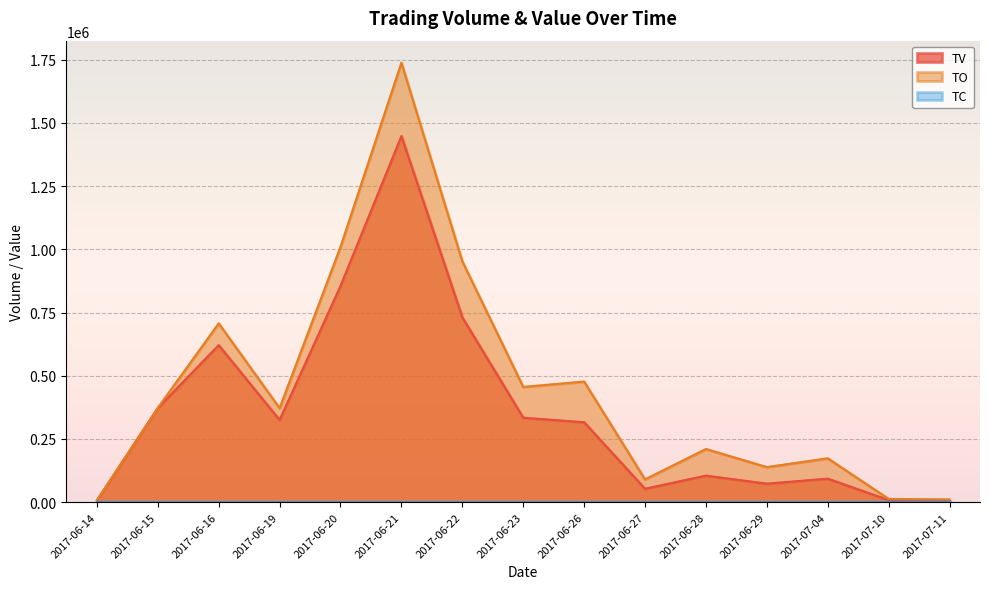

Reading left to right, list all the values displayed in this chart.

TV: 7000.0	372000.0	621000.0	325000.0	855000.0	1448000.0	731000.0	334000.0	316000.0	53000.0	105000.0	73000.0	93000.0	8000.0	6000.0
TO: 7140.0	372960.0	707130.0	372060.0	1009650.0	1738400.0	952690.0	455780.0	477000.0	90100.0	210250.0	138700.0	173400.0	12880.0	10680.0
TC: 0.0	0.0	0.0	0.0	0.0	0.0	0.0	0.0	0.0	0.0	0.0	0.0	0.0	0.0	0.0